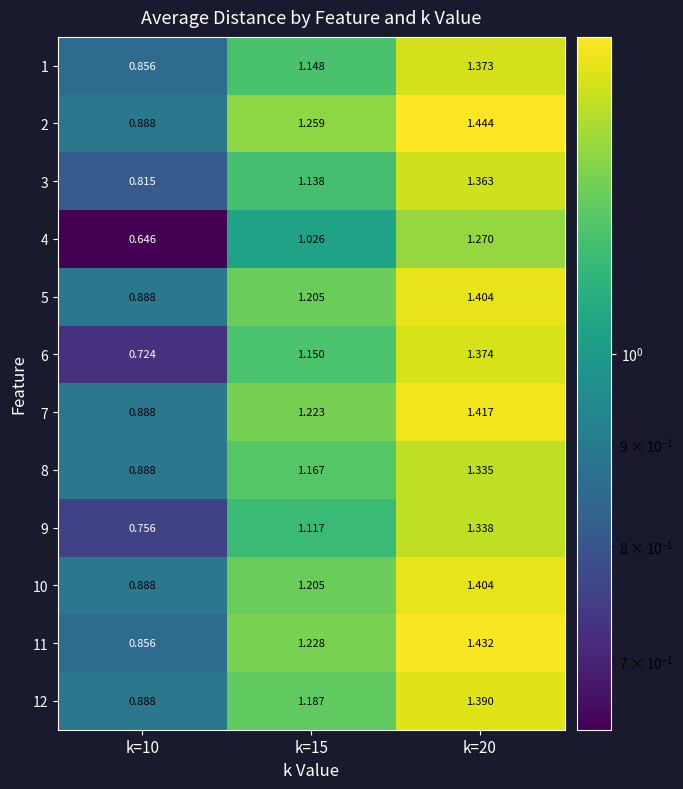

How many series are shown in this chart?

12